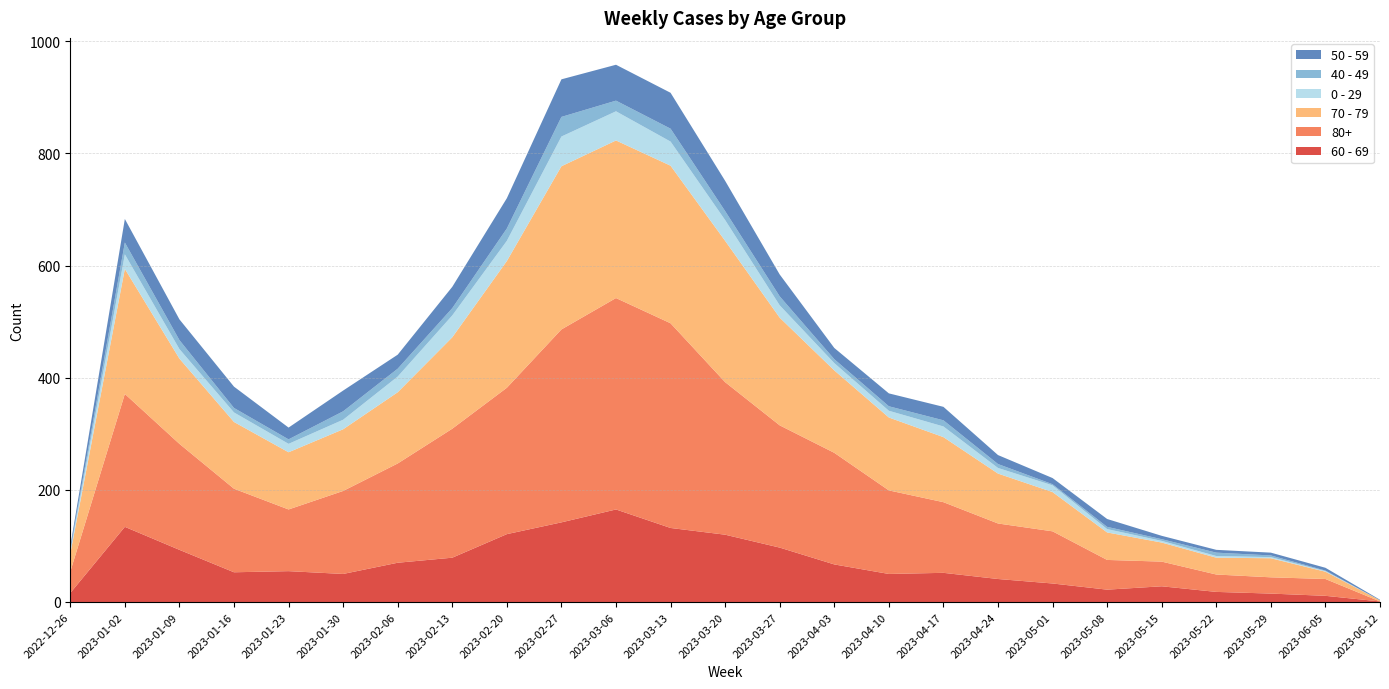

Reading right to left, what are all the values shown in this chart?

60 - 69: 1	11	15	18	28	22	33	41	52	50	67	97	120	132	165	142	121	79	70	50	55	53	93	134	16
80+: 0	30	29	31	44	53	93	99	126	149	199	218	272	365	377	344	261	230	177	148	110	149	189	237	38
70 - 79: 2	13	34	30	34	49	70	89	116	130	147	192	252	281	281	291	226	163	127	110	102	119	152	223	32
0 - 29: 0	1	2	3	3	6	12	10	19	12	13	22	37	43	52	53	36	39	28	17	15	17	17	26	4
40 - 49: 0	1	3	6	3	4	2	7	11	8	7	16	16	23	19	35	22	13	14	15	8	8	16	21	4
50 - 59: 1	5	5	5	6	14	11	16	24	23	20	39	54	64	64	67	54	38	25	37	21	38	37	42	5